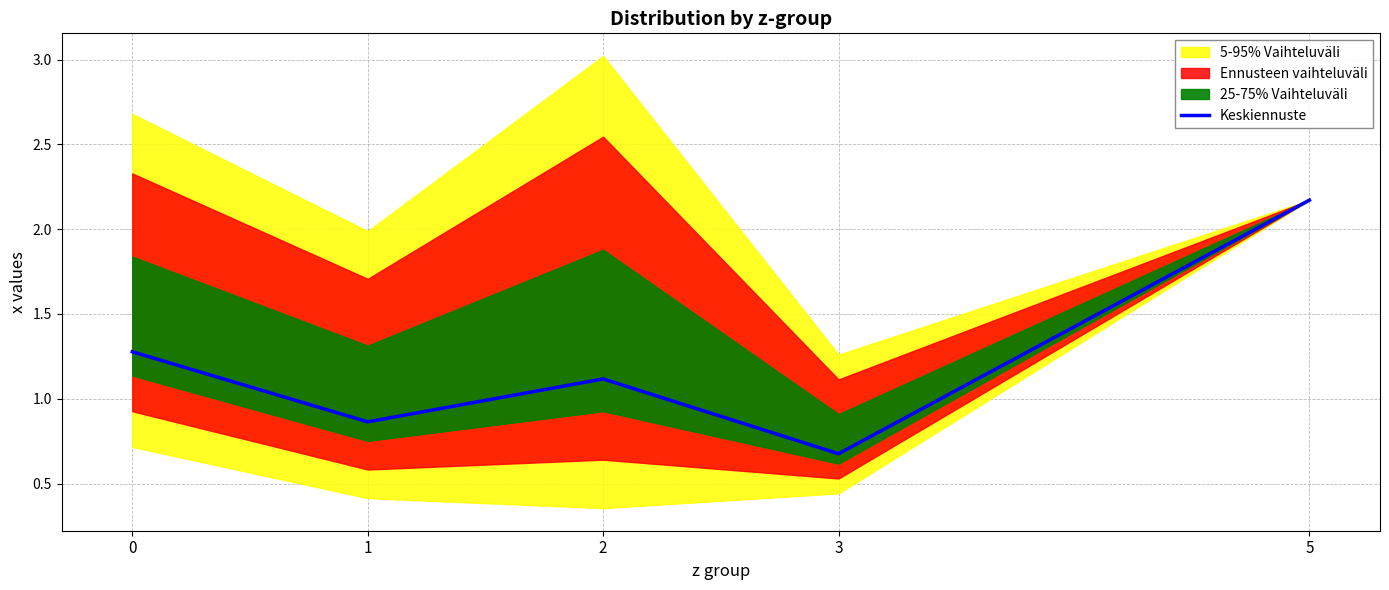

Where is the first local maximum?

2